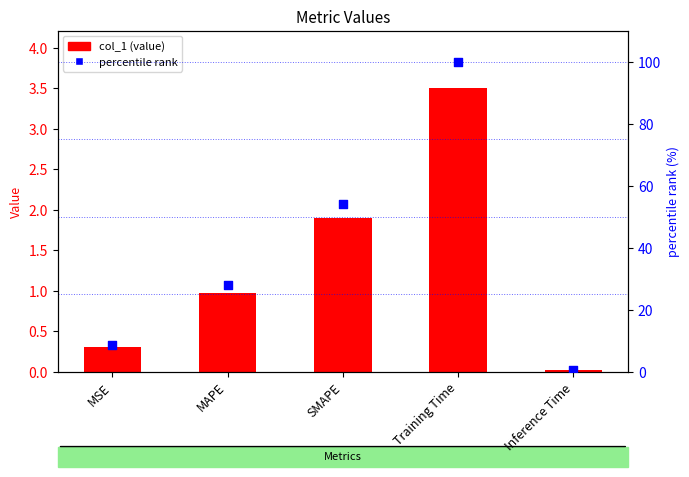

What are all the series names shown in the legend?

col_1 (value), percentile rank